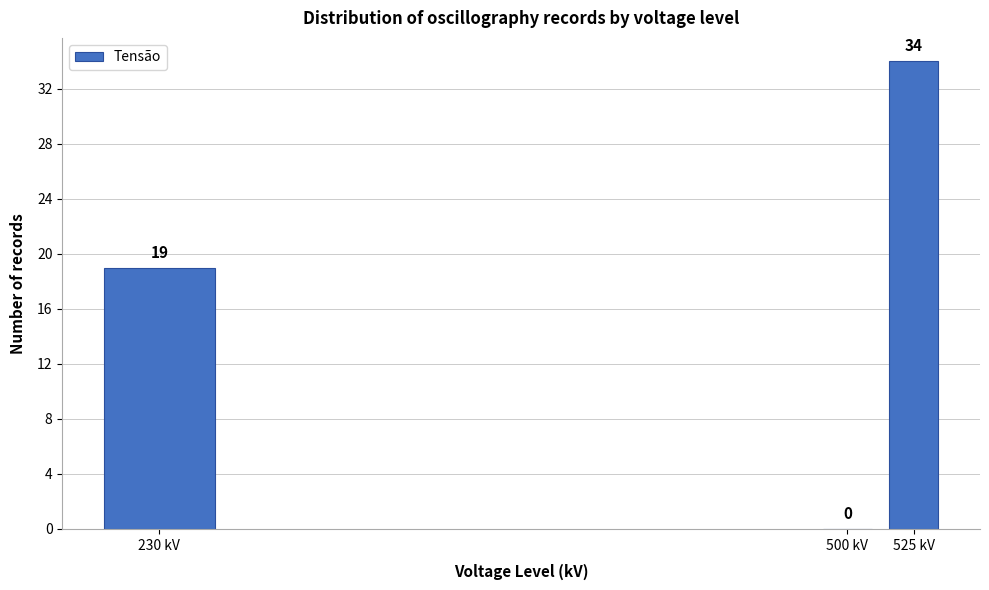

Reading left to right, list all the values displayed in this chart.

230 kV=19	500 kV=0	525 kV=34